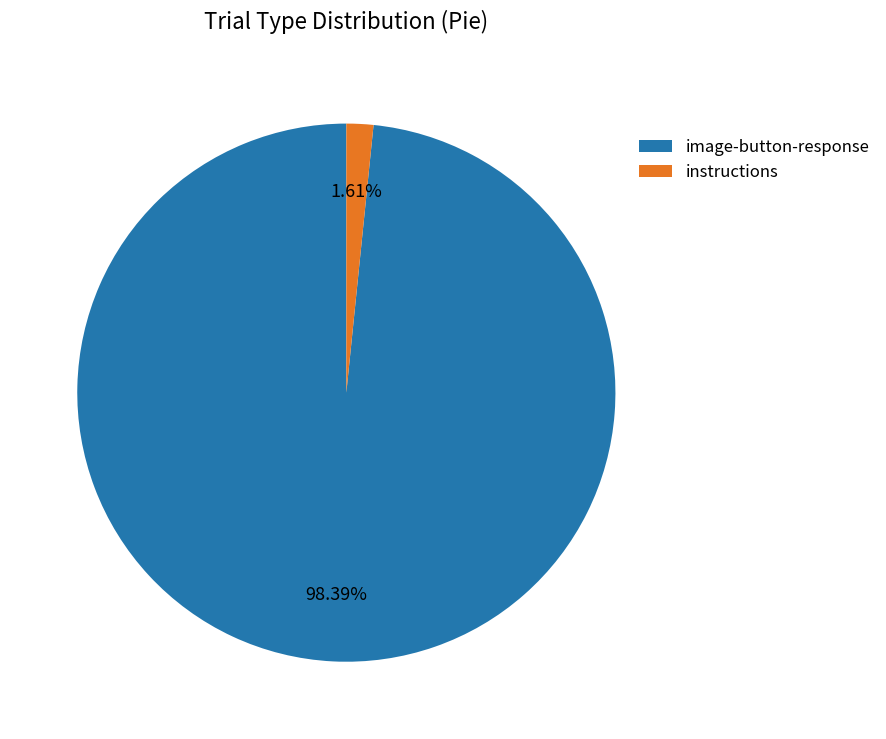

Which category has the smallest portion of the pie?

instructions